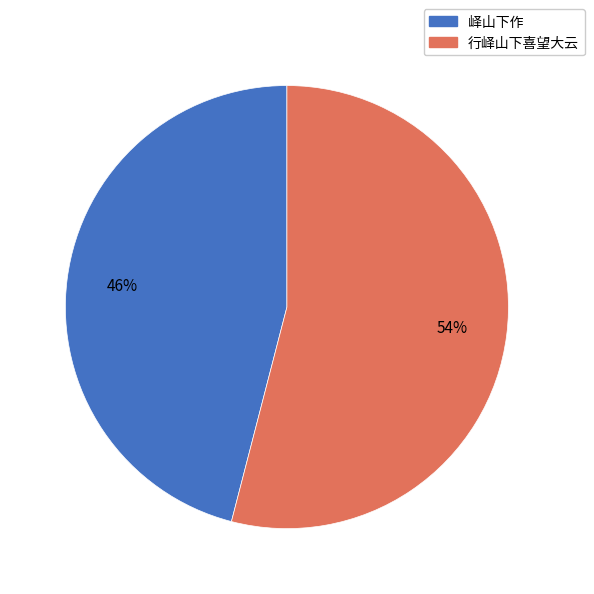

Which slice is the largest?

行峄山下喜望大云